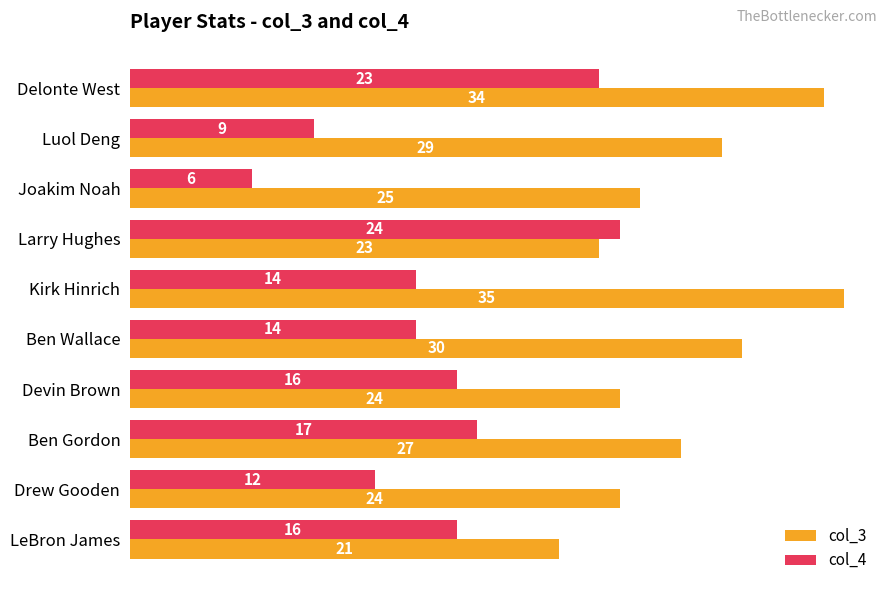

What is the highest value of the col_3 series?

35